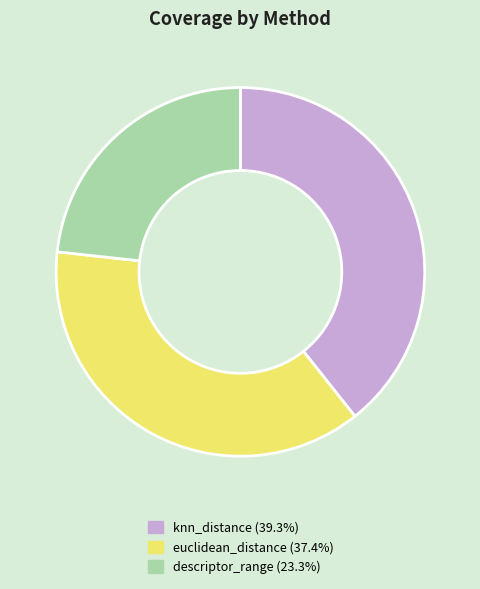

Do euclidean_distance (37.4%) and knn_distance (39.3%) together represent more than half of the pie?

Yes